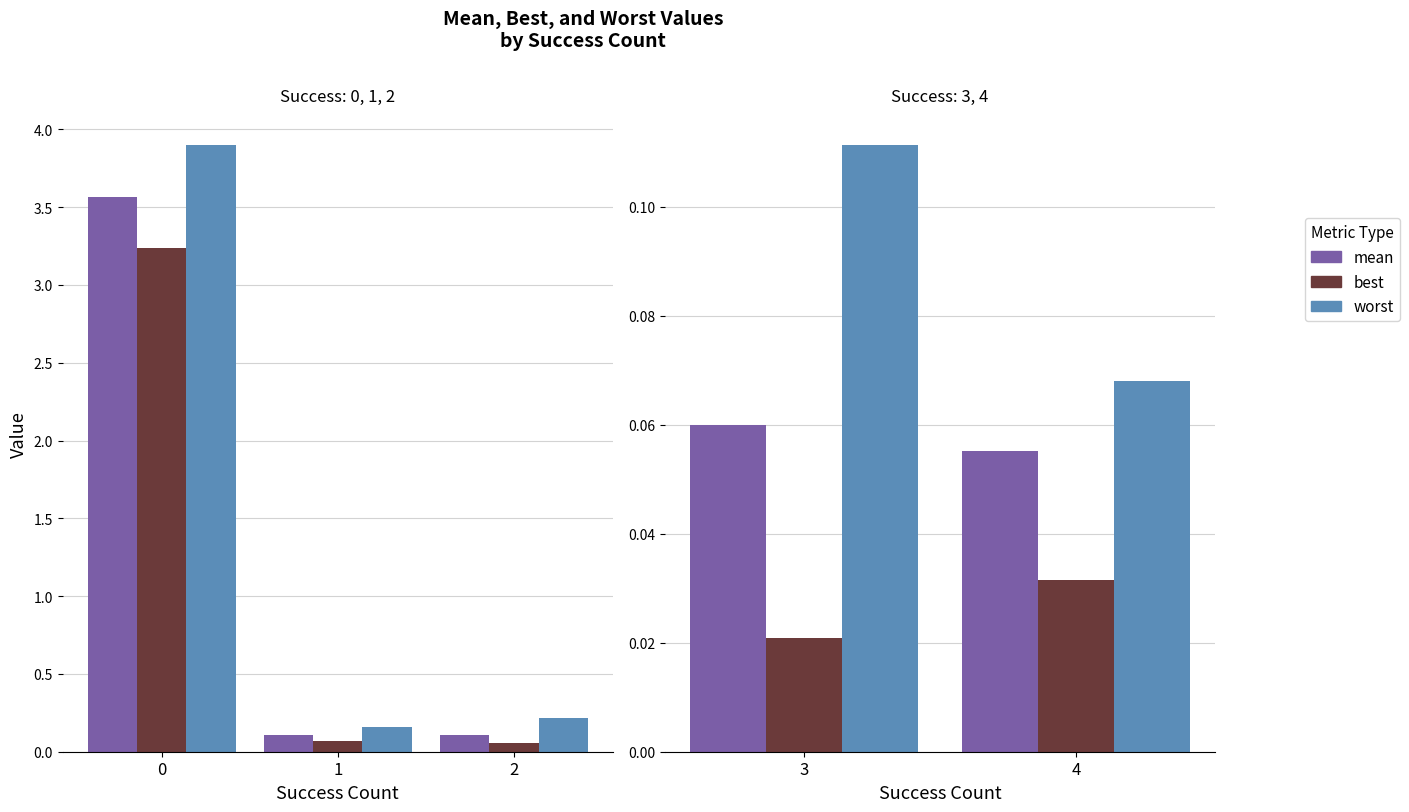

Is it true that best equals 0.0 at 4?

False